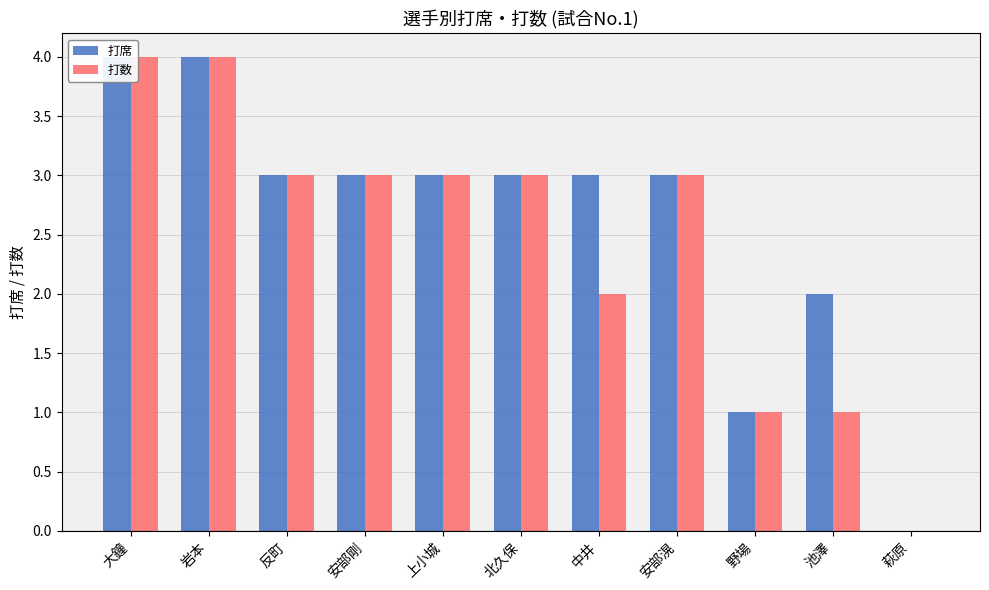

Is the value of 打数 at 安部滉 greater than the value of 打席 at 安部滉?

No